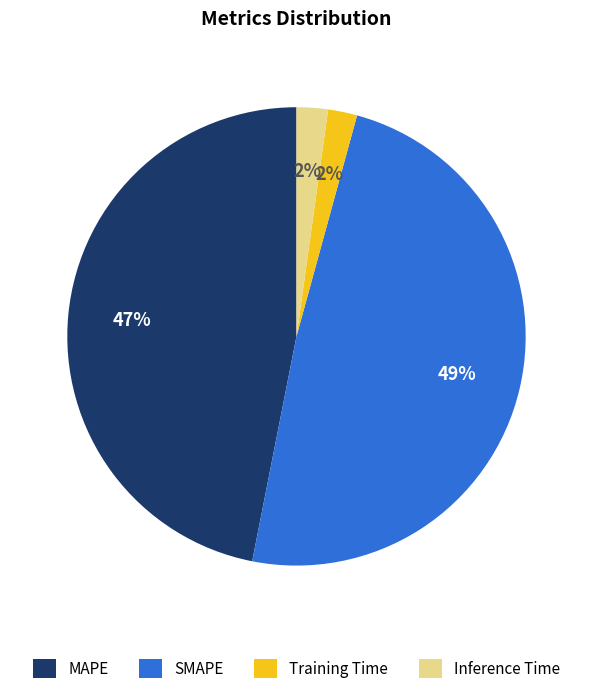

Count the number of slices in the pie.

4